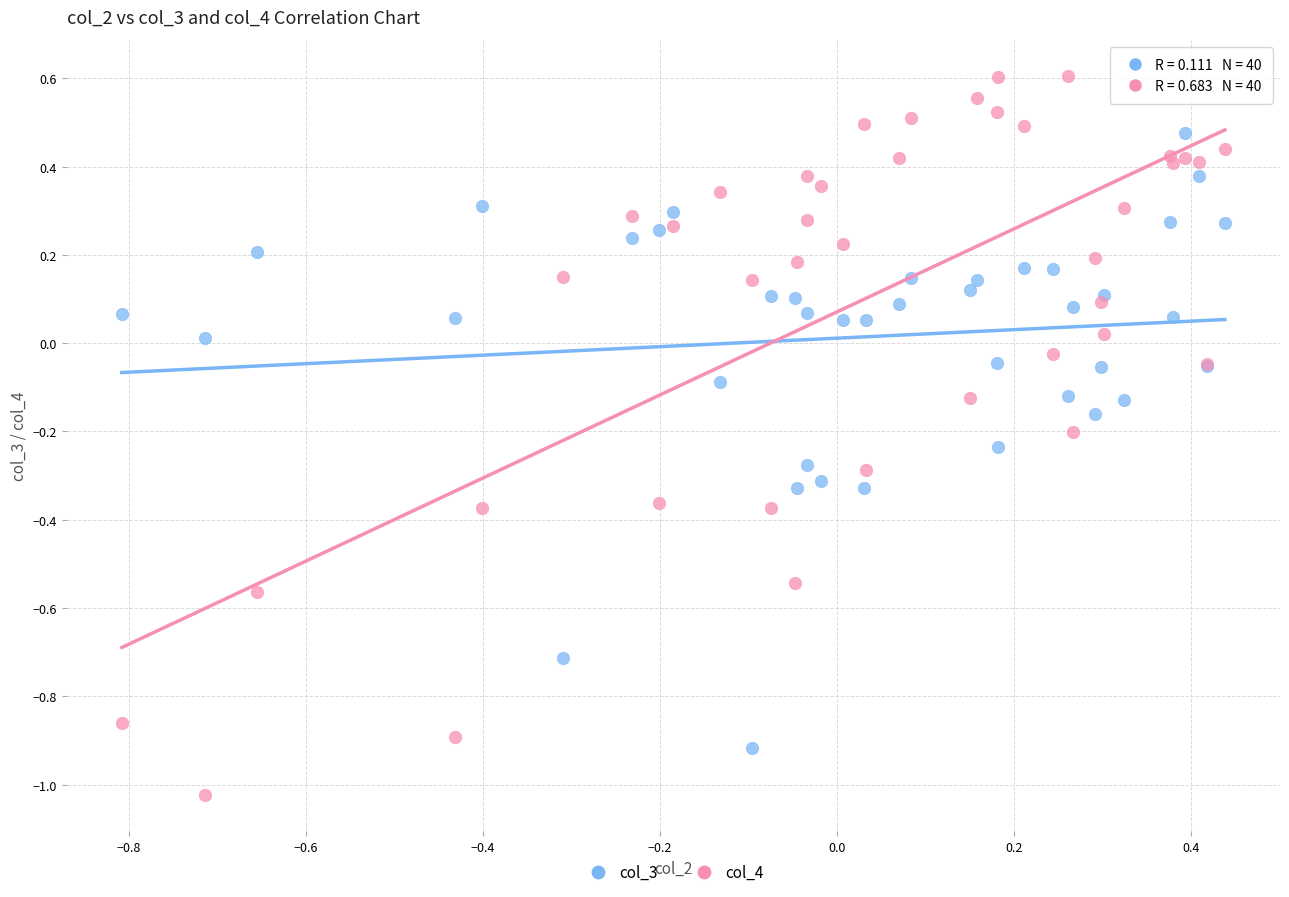

Which series contains the highest Y value?

col_4